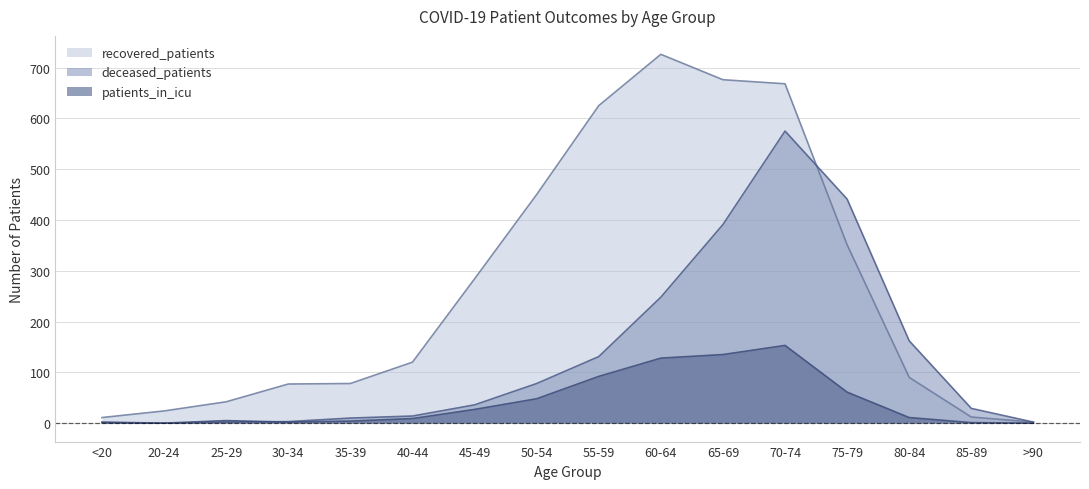

List the series in order of their overall mean, lowest first.

patients_in_icu, deceased_patients, recovered_patients